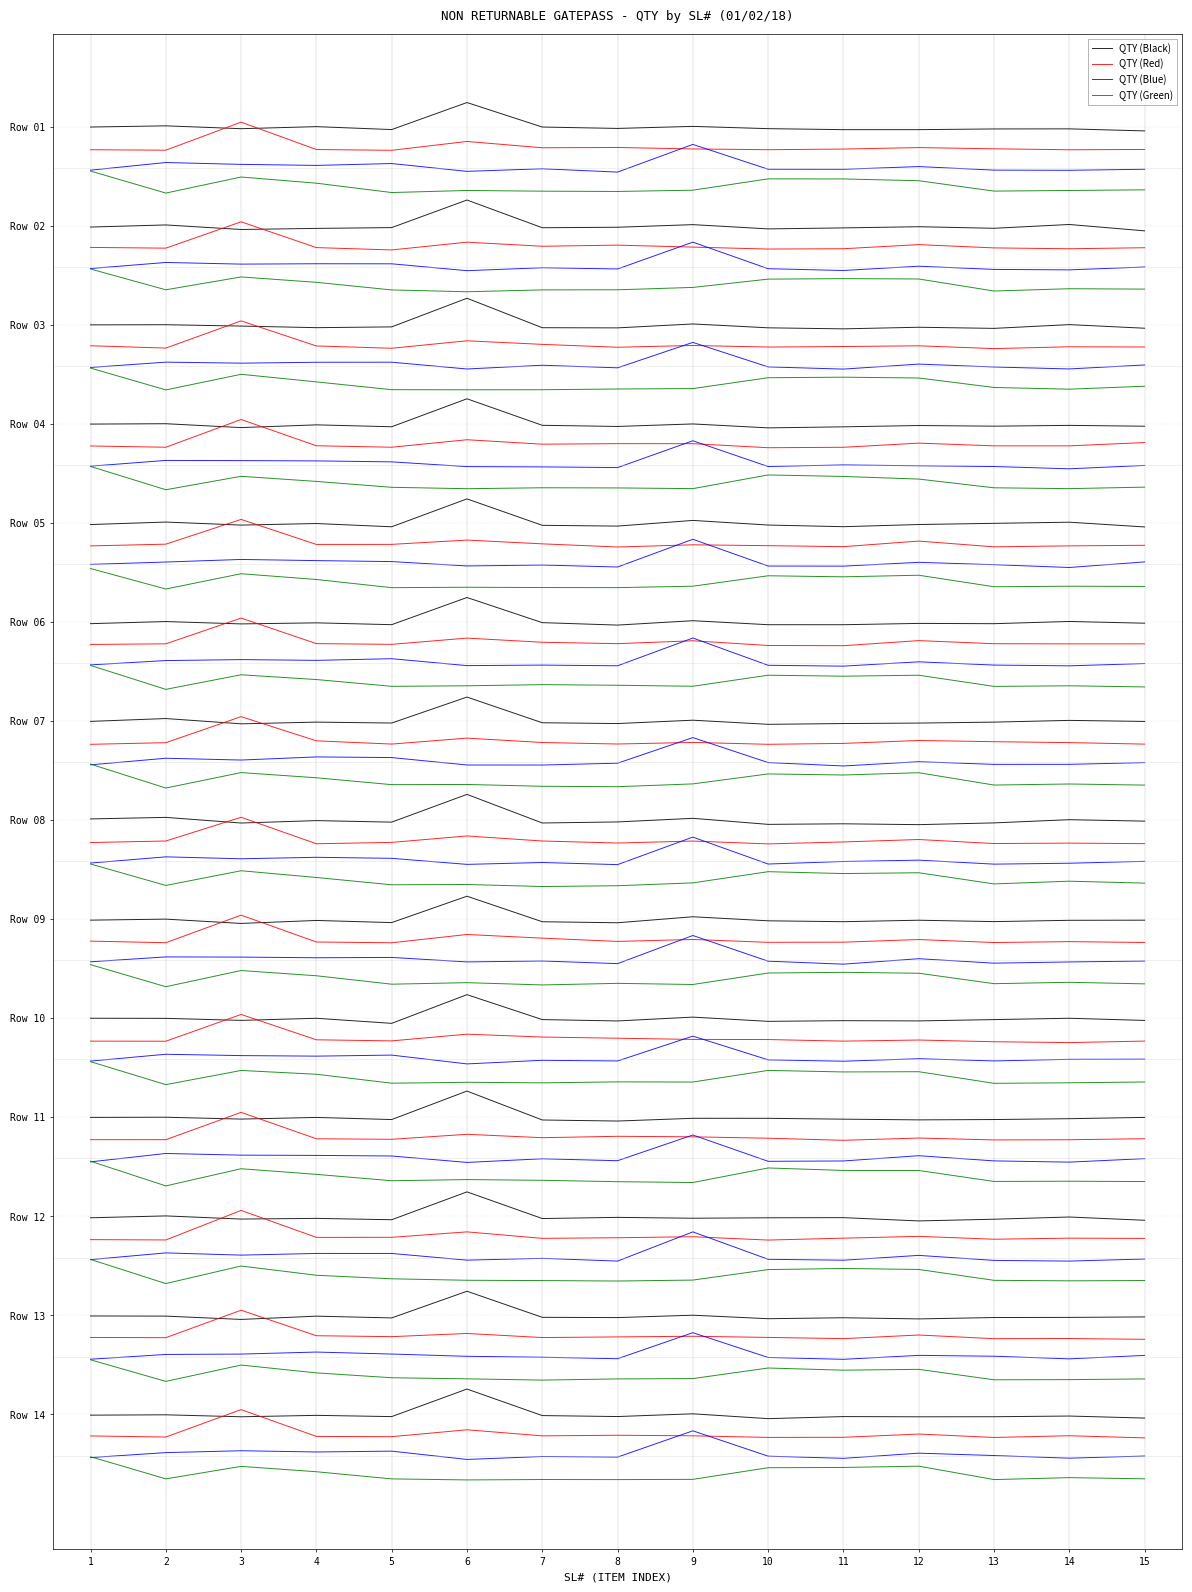

Between 8 and 11, which series saw the biggest shift?

QTY (Green)